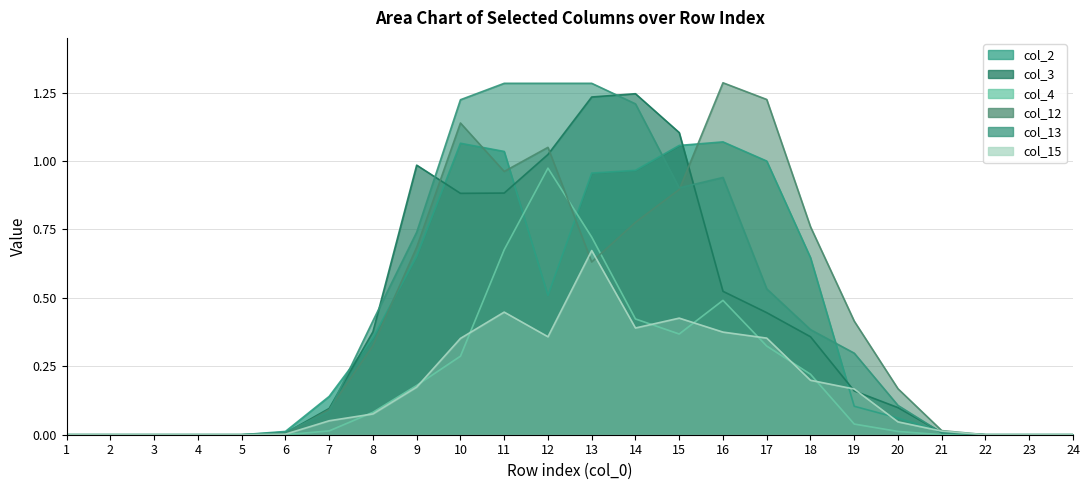

Reading left to right, extract all data points from this chart.

col_2: 0.0	0.0	0.0	0.0	0.0	0.0	0.1	0.4	0.7	1.1	1.0	0.5	1.0	1.0	1.1	1.1	1.0	0.6	0.1	0.1	0.0	0.0	0.0	0.0
col_3: 0.0	0.0	0.0	0.0	0.0	0.0	0.1	0.4	1.0	0.9	0.9	1.0	1.2	1.2	1.1	0.5	0.4	0.4	0.2	0.1	0.0	0.0	0.0	0.0
col_4: 0.0	0.0	0.0	0.0	0.0	0.0	0.0	0.1	0.2	0.3	0.7	1.0	0.7	0.4	0.4	0.5	0.3	0.2	0.0	0.0	0.0	0.0	0.0	0.0
col_12: 0.0	0.0	0.0	0.0	0.0	0.0	0.1	0.3	0.7	1.1	1.0	1.1	0.6	0.8	0.9	1.3	1.2	0.8	0.4	0.2	0.0	0.0	0.0	0.0
col_13: 0.0	0.0	0.0	0.0	0.0	0.0	0.1	0.4	0.7	1.2	1.3	1.3	1.3	1.2	0.9	0.9	0.5	0.4	0.3	0.1	0.0	0.0	0.0	0.0
col_15: 0.0	0.0	0.0	0.0	0.0	0.0	0.1	0.1	0.2	0.4	0.4	0.4	0.7	0.4	0.4	0.4	0.4	0.2	0.2	0.0	0.0	0.0	0.0	0.0